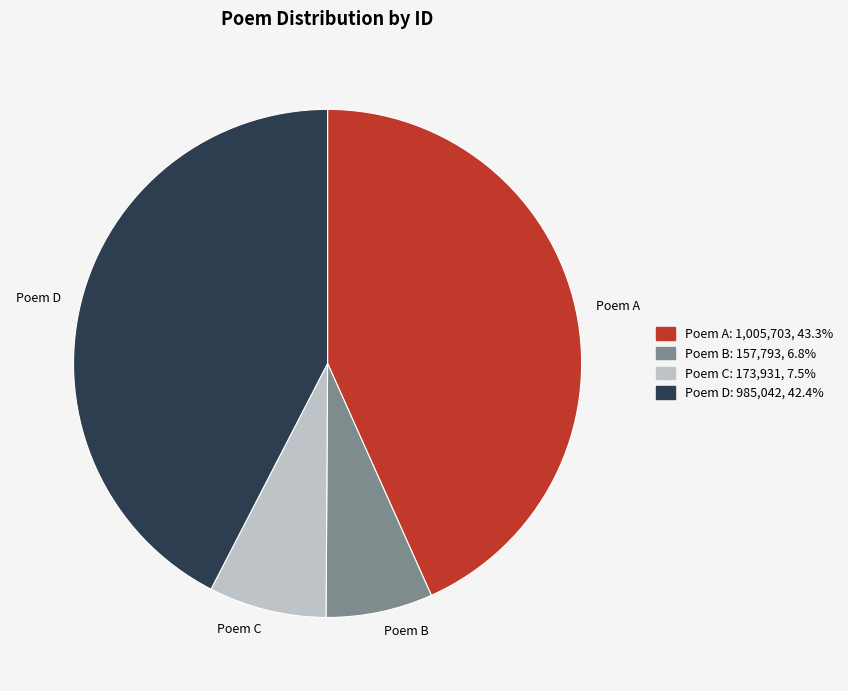

Is there a majority slice in this chart?

No